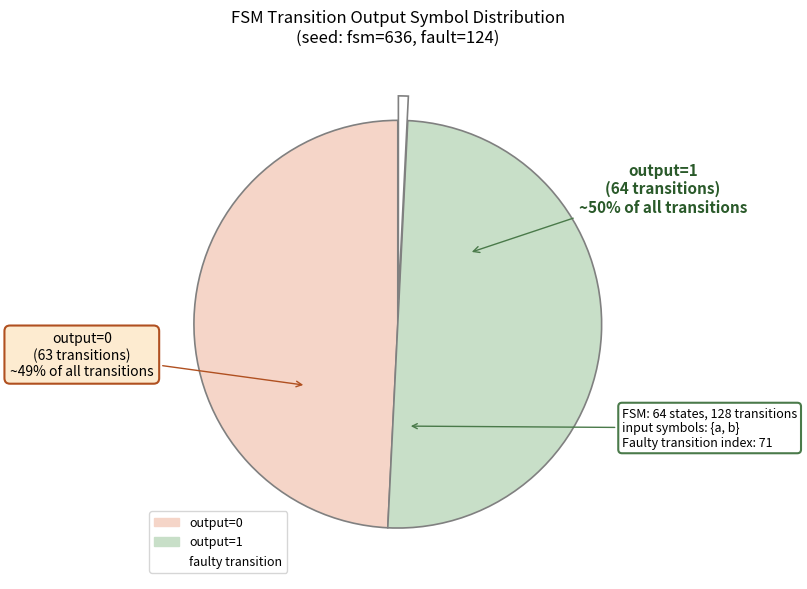

Is it true that output=1 is 50% of the pie?

True